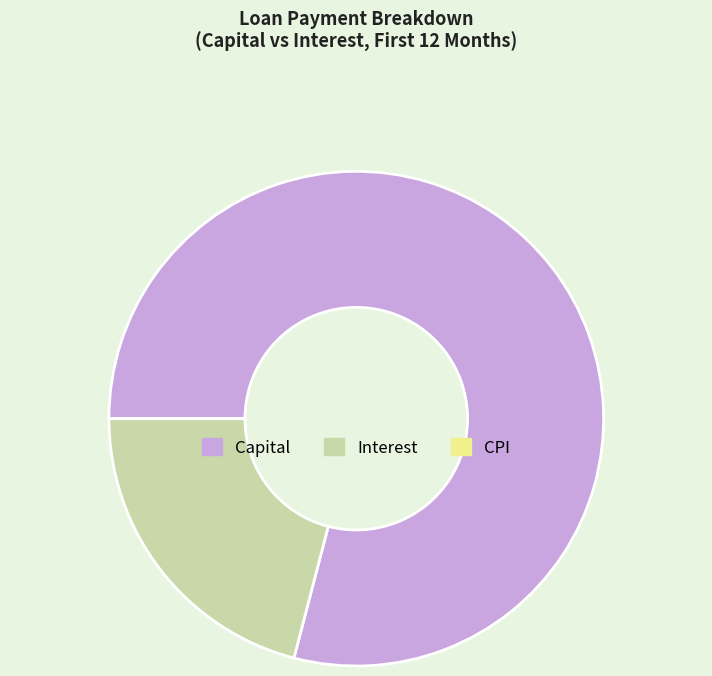

The Interest slice represents 31% of the pie. True or false?

False